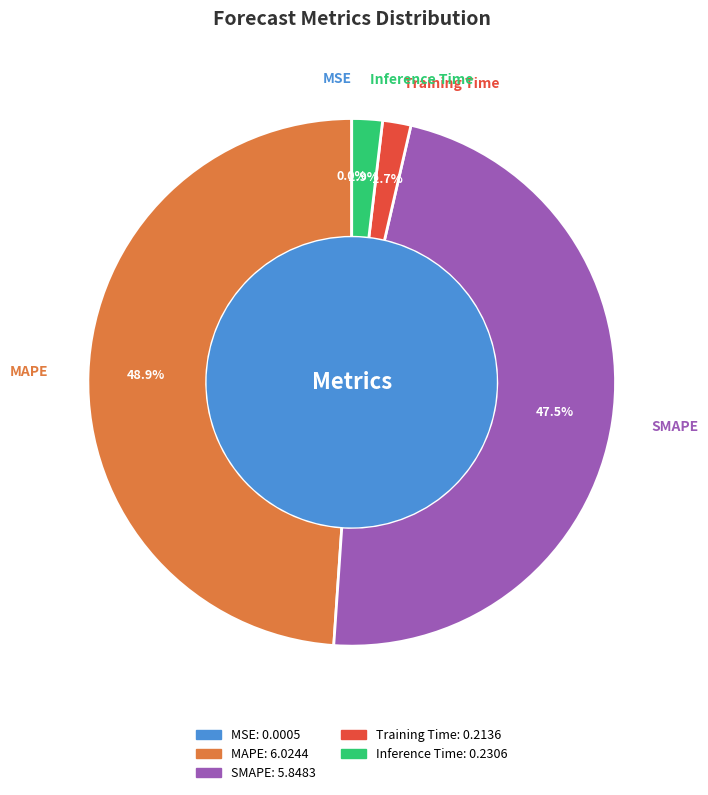

Which category has the biggest portion of the pie?

MAPE